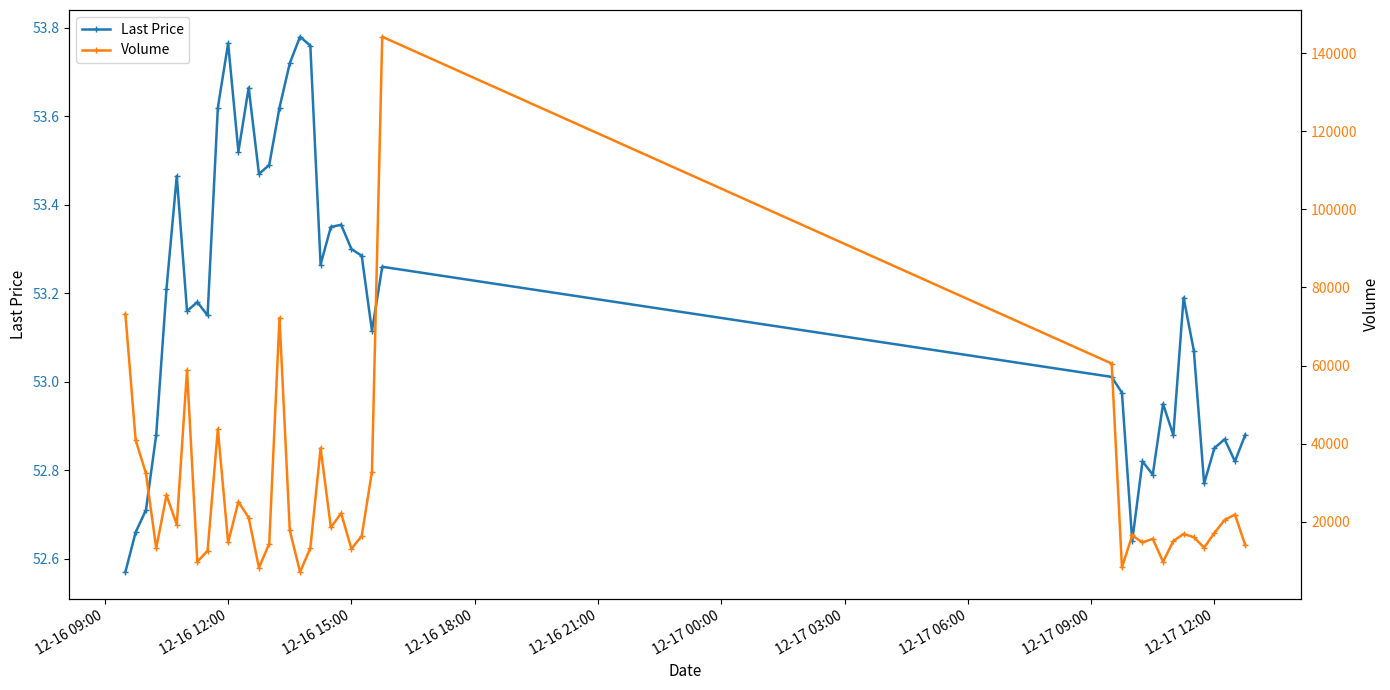

Which series has the largest total across all categories?

Volume